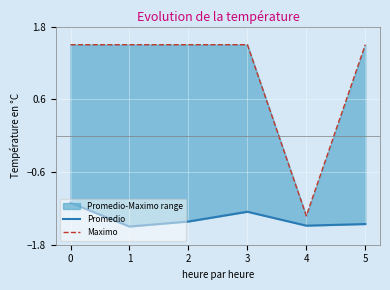

Does the chart display data point markers on the line(s)?

No